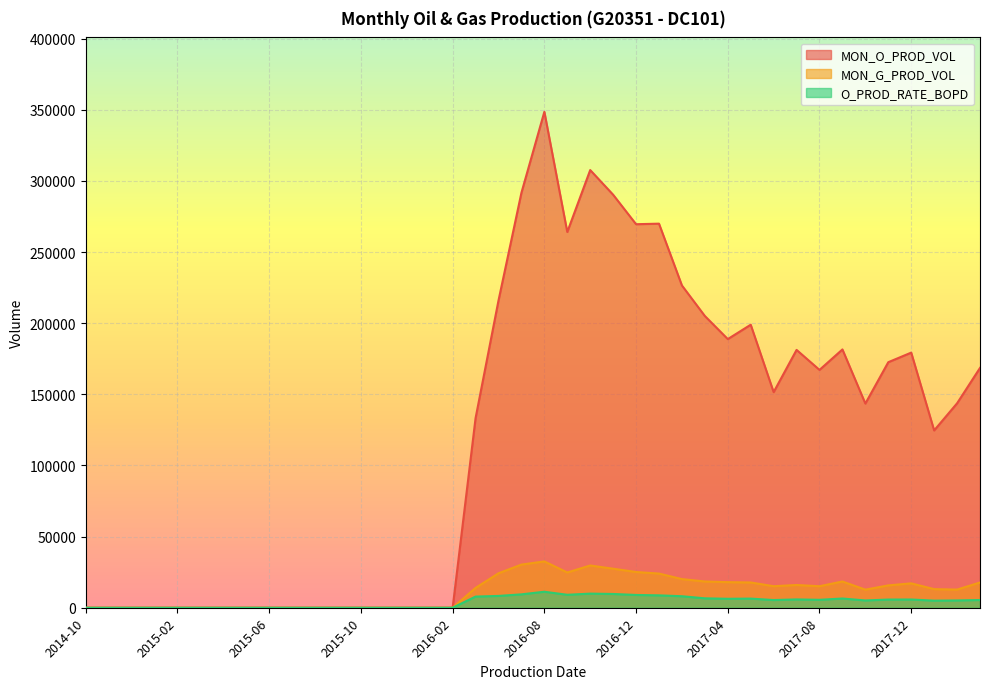

Reading left to right, list all the values displayed in this chart.

MON_O_PROD_VOL: 2014-10=0.0	2014-11=0.0	2014-12=0.0	2015-01=0.0	2015-02=0.0	2015-03=0.0	2015-04=0.0	2015-05=0.0	2015-06=0.0	2015-07=0.0	2015-08=0.0	2015-09=0.0	2015-10=0.0	2015-11=0.0	2015-12=0.0	2016-01=0.0	2016-02=0.0	2016-05=133276.0	2016-06=215938.0	2016-07=291657.0	2016-08=348565.0	2016-09=264091.0	2016-10=307620.0	2016-11=290267.0	2016-12=269557.0	2017-01=269943.0	2017-02=226490.0	2017-03=205040.0	2017-04=188819.0	2017-05=198922.0	2017-06=151536.0	2017-07=181217.0	2017-08=167165.0	2017-09=181539.0	2017-10=143500.0	2017-11=172576.0	2017-12=179306.0	2018-01=124619.0	2018-02=143678.0	2018-03=168549.0
MON_G_PROD_VOL: 2014-10=0.0	2014-11=0.0	2014-12=0.0	2015-01=0.0	2015-02=0.0	2015-03=0.0	2015-04=0.0	2015-05=0.0	2015-06=0.0	2015-07=0.0	2015-08=0.0	2015-09=0.0	2015-10=0.0	2015-11=0.0	2015-12=0.0	2016-01=0.0	2016-02=0.0	2016-05=13937.0	2016-06=24220.0	2016-07=30328.0	2016-08=32562.0	2016-09=24781.0	2016-10=29703.0	2016-11=27432.0	2016-12=25119.0	2017-01=24018.0	2017-02=20140.0	2017-03=18453.0	2017-04=17988.0	2017-05=17763.0	2017-06=15136.0	2017-07=15995.0	2017-08=15119.0	2017-09=18447.0	2017-10=12711.0	2017-11=15711.0	2017-12=17135.0	2018-01=13078.0	2018-02=12754.0	2018-03=17762.0
O_PROD_RATE_BOPD: 2014-10=0.0	2014-11=0.0	2014-12=0.0	2015-01=0.0	2015-02=0.0	2015-03=0.0	2015-04=0.0	2015-05=0.0	2015-06=0.0	2015-07=0.0	2015-08=0.0	2015-09=0.0	2015-10=0.0	2015-11=0.0	2015-12=0.0	2016-01=0.0	2016-02=0.0	2016-05=7839.8	2016-06=8305.3	2016-07=9408.3	2016-08=11244.0	2016-09=9106.6	2016-10=9923.2	2016-11=9675.6	2016-12=8985.2	2017-01=8707.8	2017-02=8088.9	2017-03=6614.2	2017-04=6294.0	2017-05=6416.8	2017-06=5412.0	2017-07=5845.7	2017-08=5572.2	2017-09=6483.5	2017-10=5125.0	2017-11=5752.5	2017-12=5784.1	2018-01=4984.8	2018-02=5131.4	2018-03=5437.1